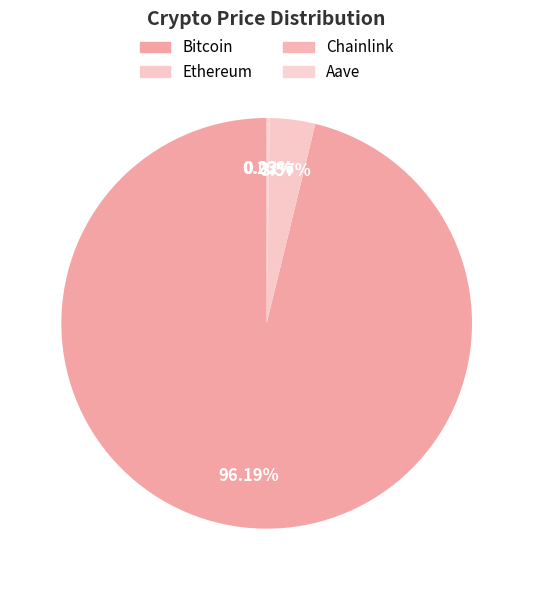

Between Ethereum and Aave, which is larger?

Ethereum